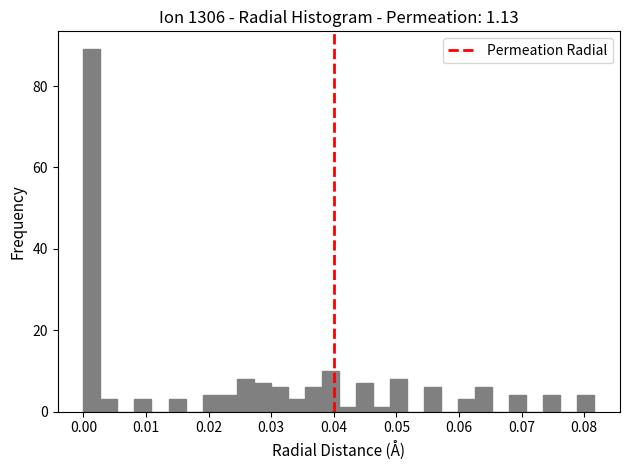

Around what value on the x-axis is the tallest bar? Give the approximate position of its centre, as read against the axis.

0.001